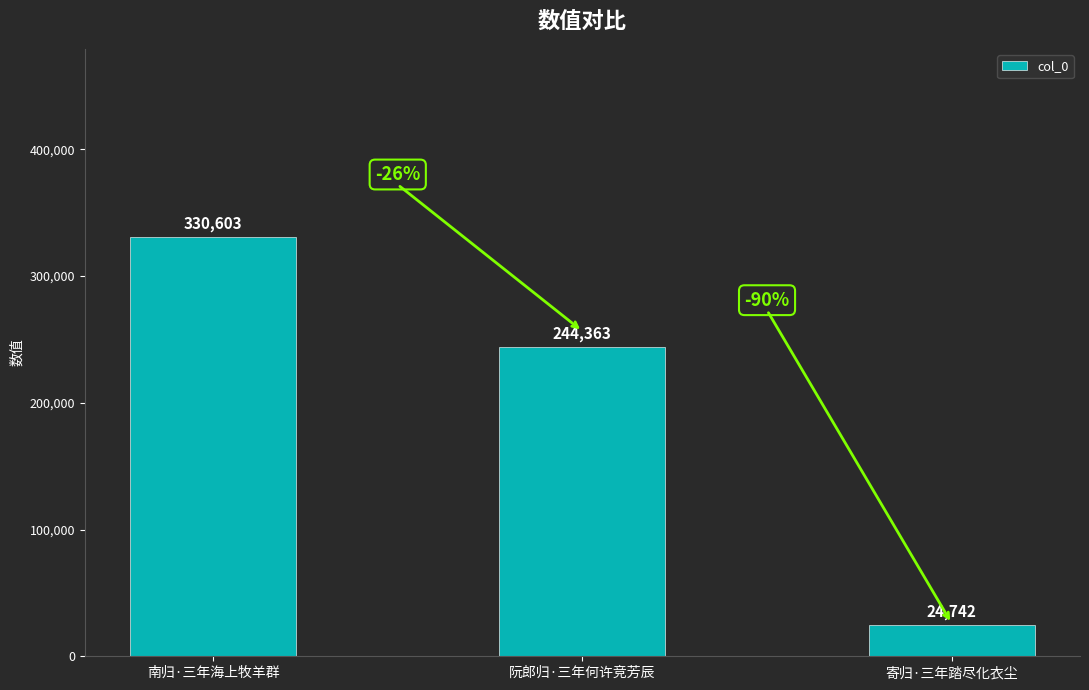

Count the number of data series in this chart.

1